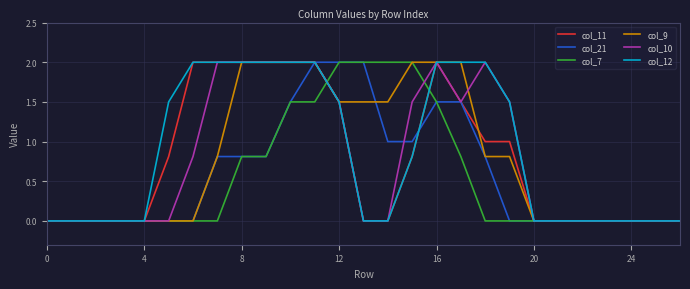

What are all the series names shown in the legend?

col_11, col_21, col_7, col_9, col_10, col_12